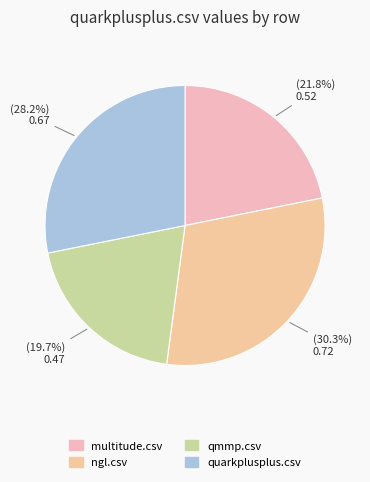

What is the change in value from qmmp.csv to quarkplusplus.csv?

+0.2